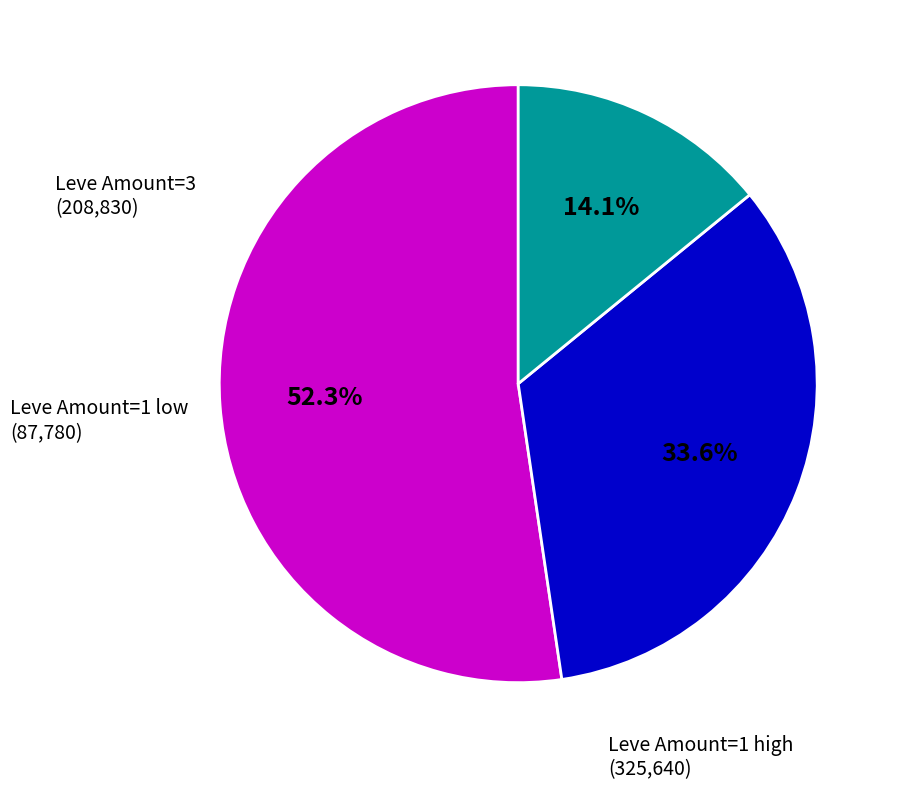

Is there a majority slice in this chart?

Yes